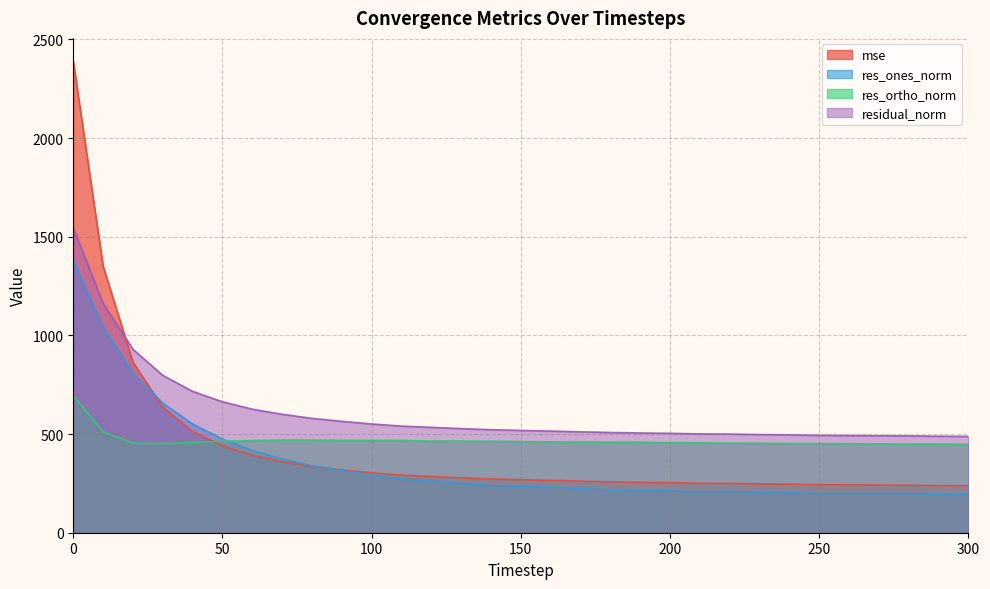

Reading right to left, what are all the values shown in this chart?

mse: 238.3	239.3	240.7	241.8	242.7	243.7	245.9	247.6	250.1	250.9	253.8	255.6	258.1	261.6	265.4	268.9	272.7	278.5	285.3	292.1	304.0	318.7	336.1	360.3	392.0	440.4	513.3	635.8	864.5	1350.8	2388.7
res_ones_norm: 193.7	194.4	197.3	199.0	198.1	197.5	203.2	205.0	209.8	206.9	212.2	212.5	217.3	224.4	231.6	234.7	239.3	249.9	263.3	270.9	292.2	315.5	339.8	373.7	416.6	474.9	551.2	657.0	810.9	1043.7	1380.7
res_ortho_norm: 448.1	448.9	449.2	449.6	451.0	452.4	452.4	453.4	454.0	456.1	456.9	458.7	459.3	459.6	460.2	462.4	464.1	464.8	464.7	467.7	467.5	468.1	469.8	469.7	467.3	463.6	457.6	451.8	454.9	511.3	694.5
residual_norm: 488.2	489.2	490.6	491.7	492.6	493.6	495.9	497.6	500.1	500.9	503.8	505.6	508.1	511.4	515.1	518.5	522.2	527.7	534.1	540.5	551.3	564.5	579.8	600.3	626.1	663.6	716.4	797.3	929.8	1162.2	1545.5